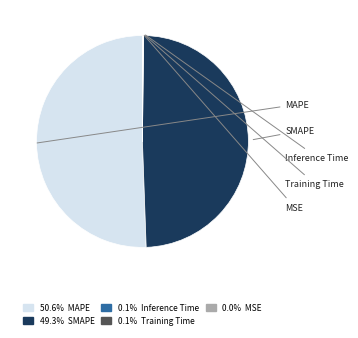

Does any single category account for the majority?

Yes